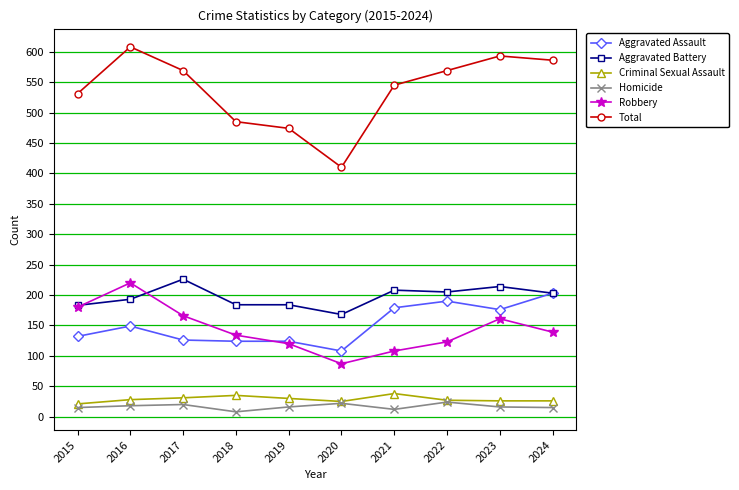

What is the value of the Homicide point at the 7th from the left?

12